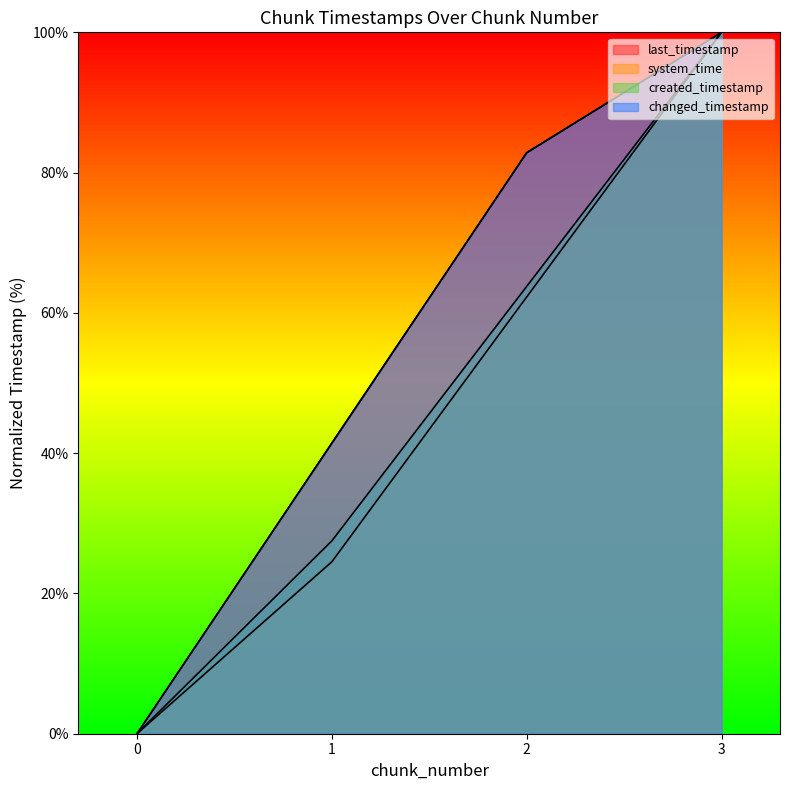

At how many categories does at least one series exceed 96?

1